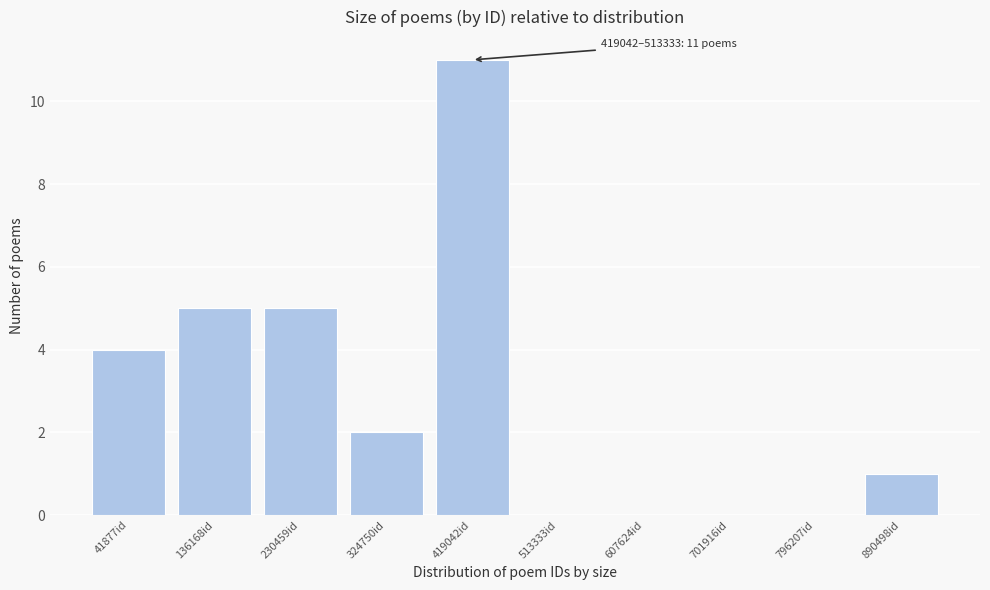

Reading right to left, extract all data points from this chart.

890498id=1	796207id=0	701916id=0	607624id=0	513333id=0	419042id=11	324750id=2	230459id=5	136168id=5	41877id=4